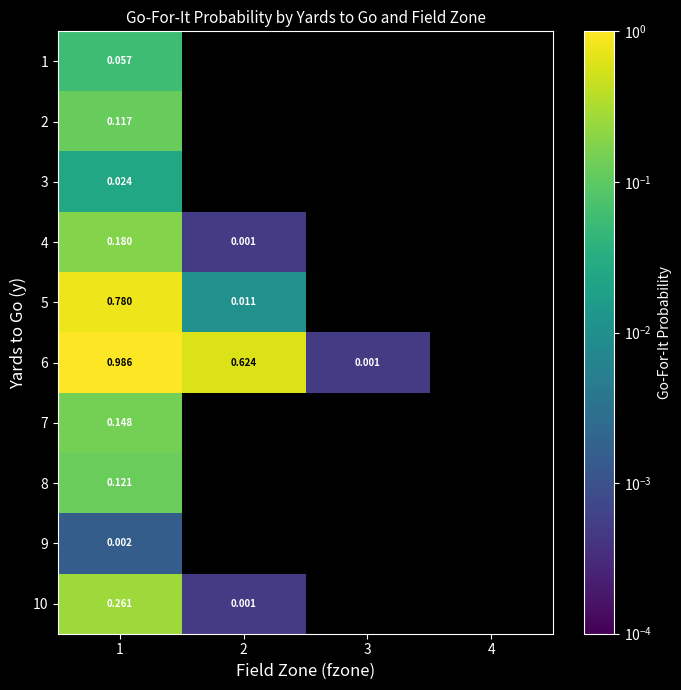

Is it true that 1 equals 0.1 at 1?

True